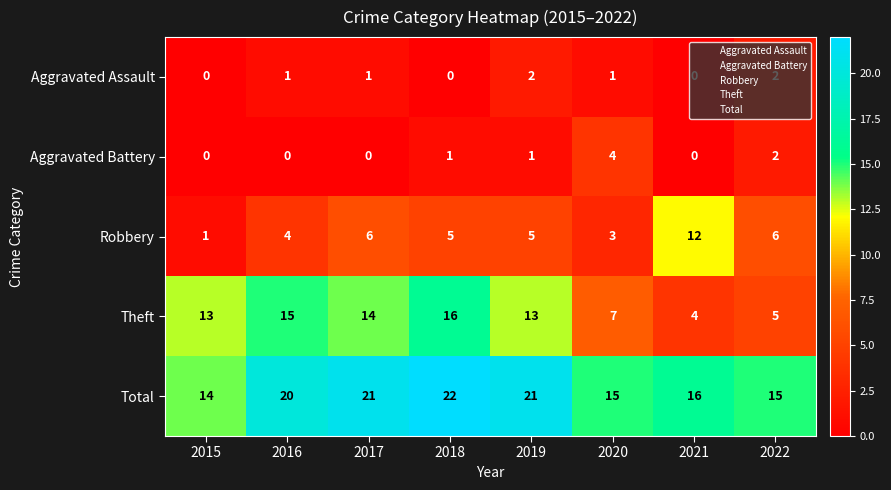

What is the maximum value shown in the chart?

22